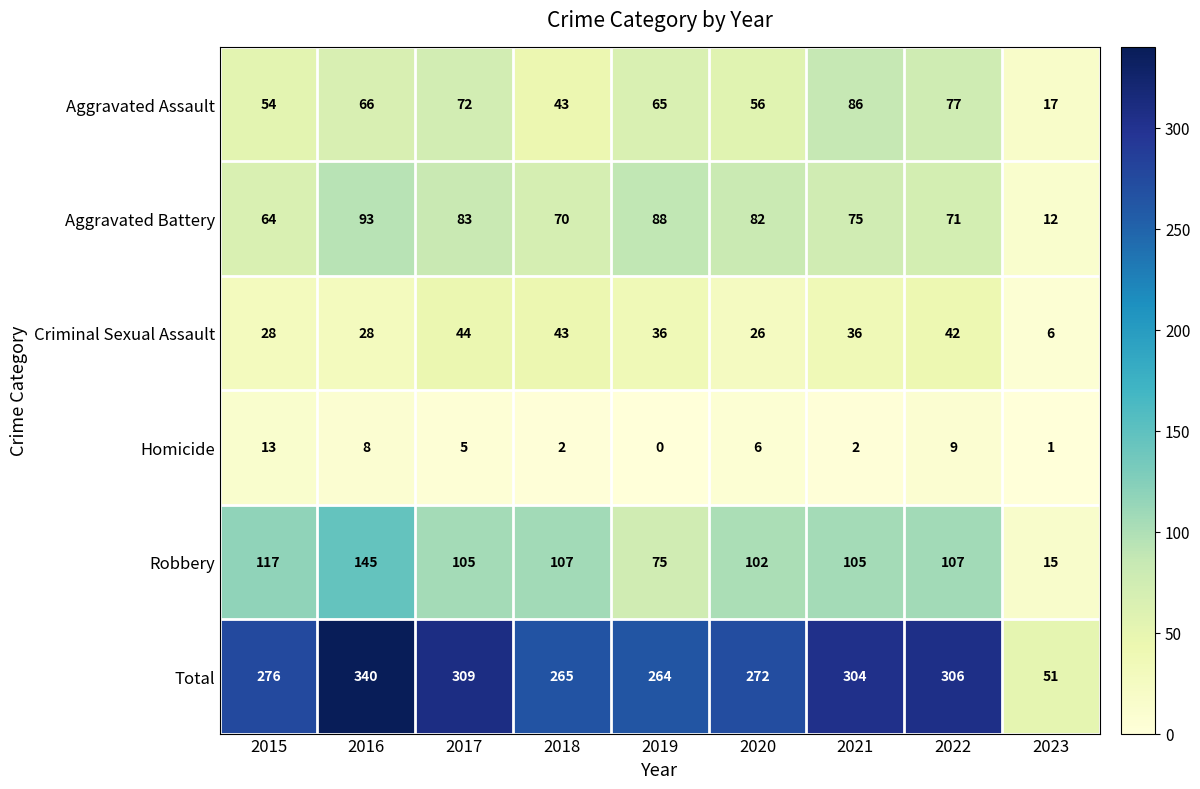

What is the average value of the Total series?

265